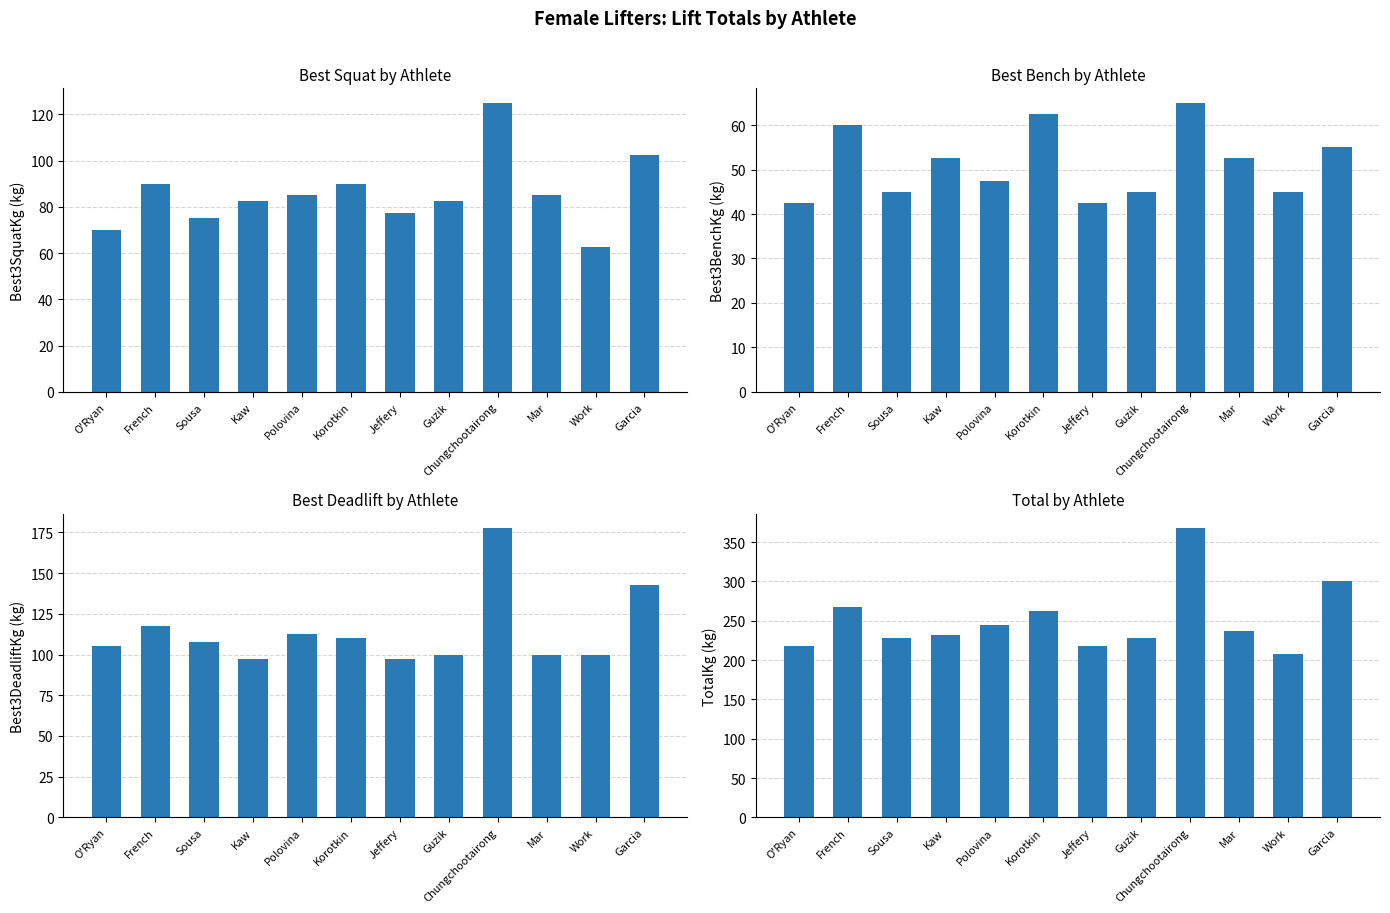

At which category does the chart reach its peak across all series?

Chungchootairong